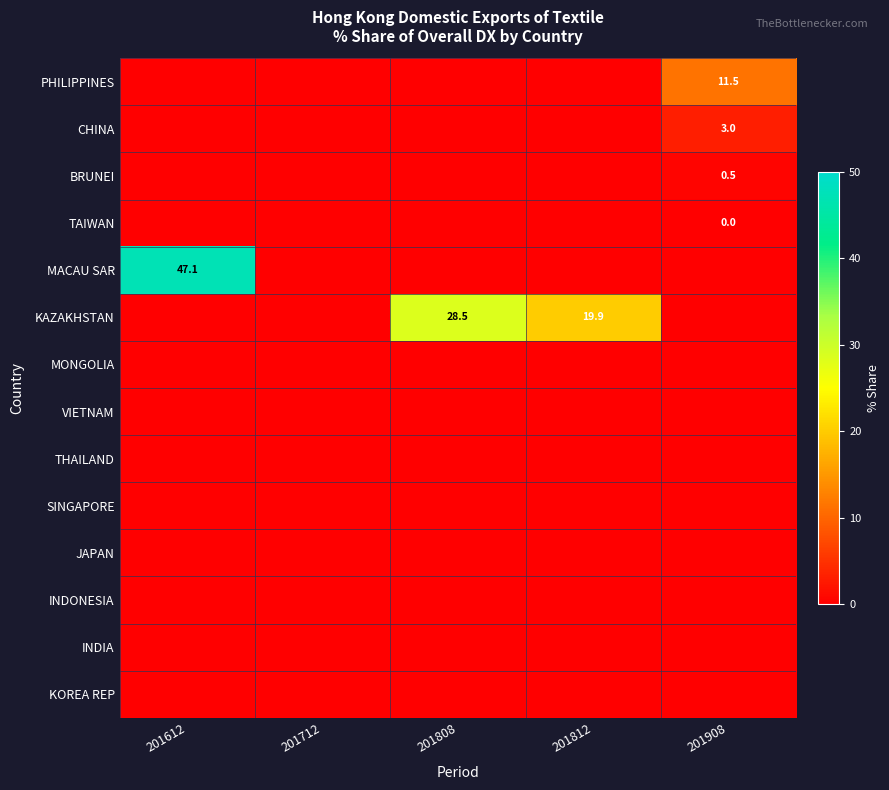

Which series has the largest range (max minus min)?

MACAU SAR